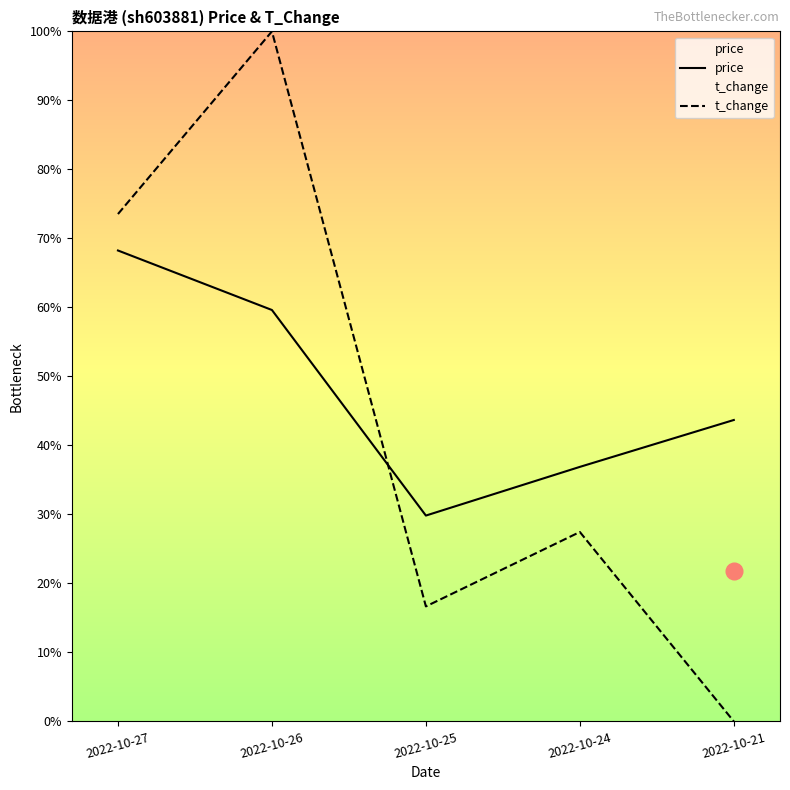

At which category is the sum across all series the highest?

2022-10-26